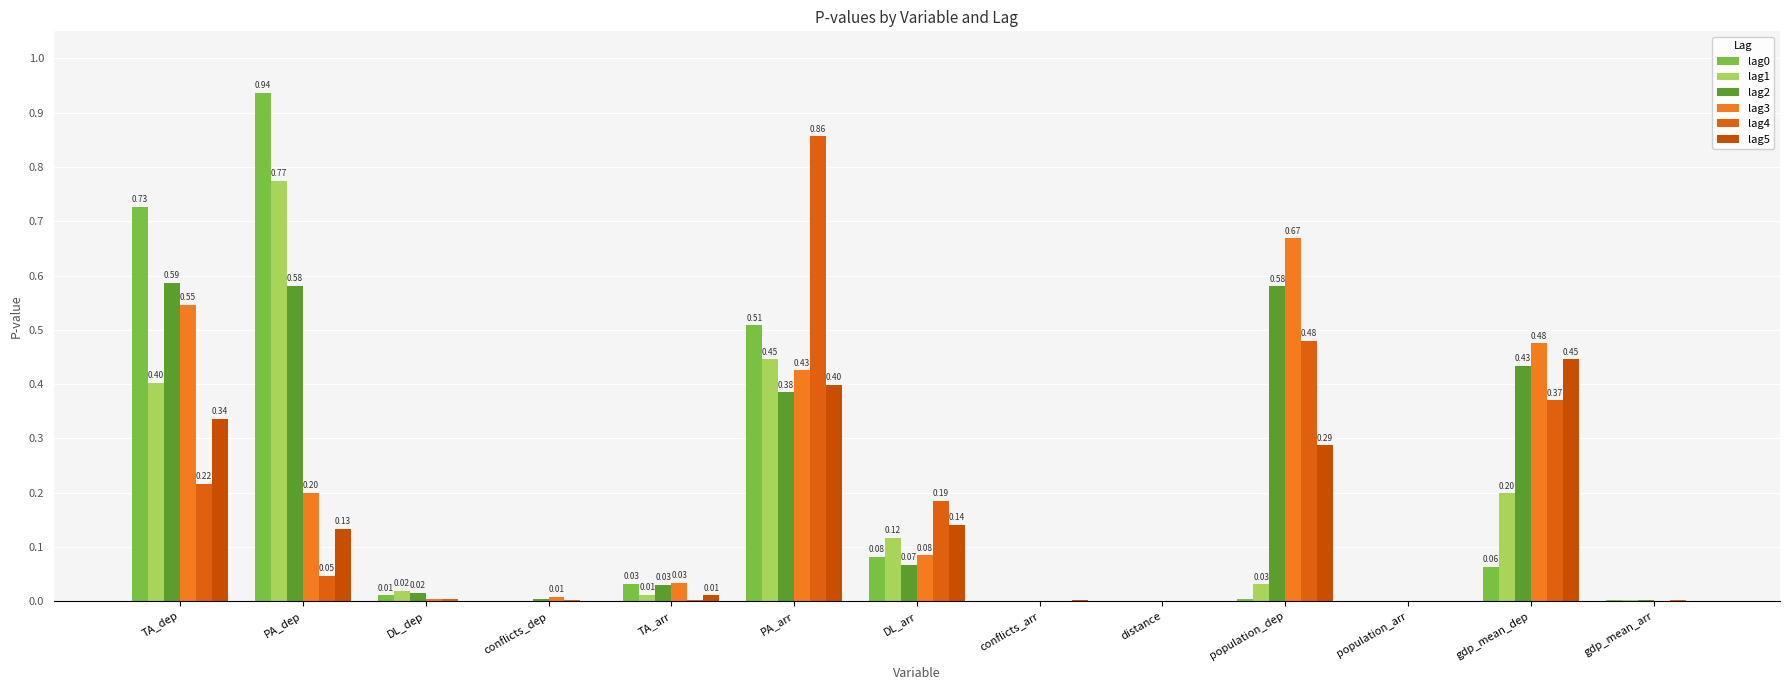

Does the chart contain stacked bars?

No